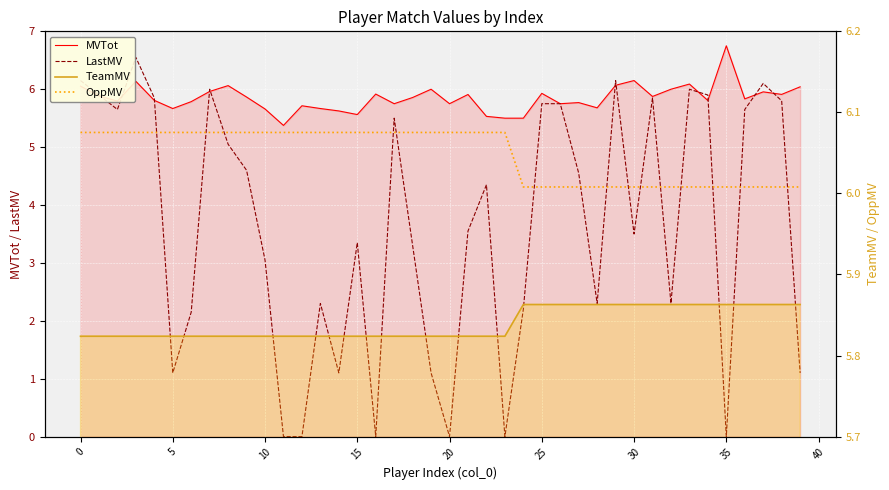

What is the label of the 27th point from the right?

13